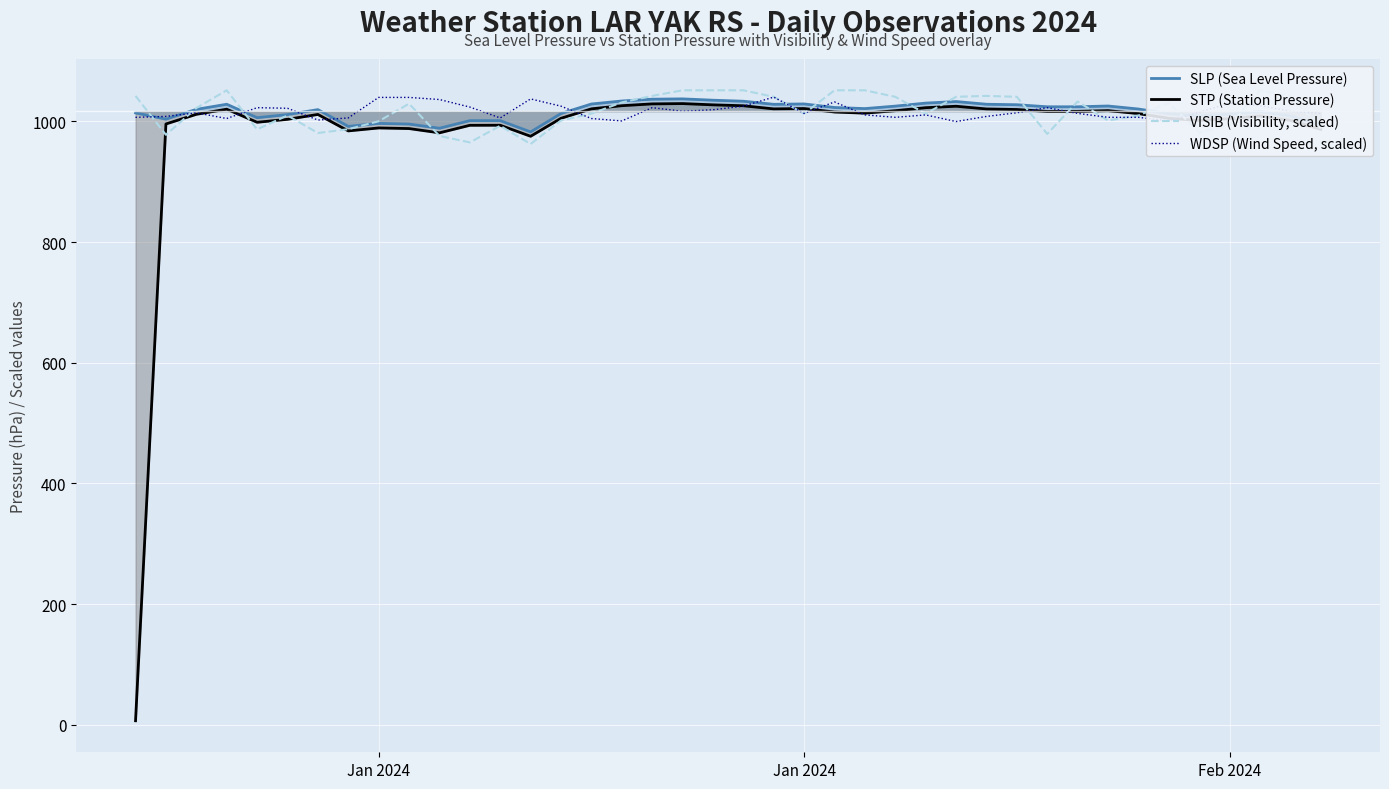

How many lines are shown in the chart?

4